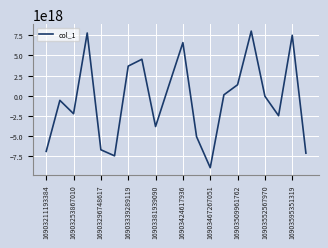

Is this an area chart (filled region under the line)?

No